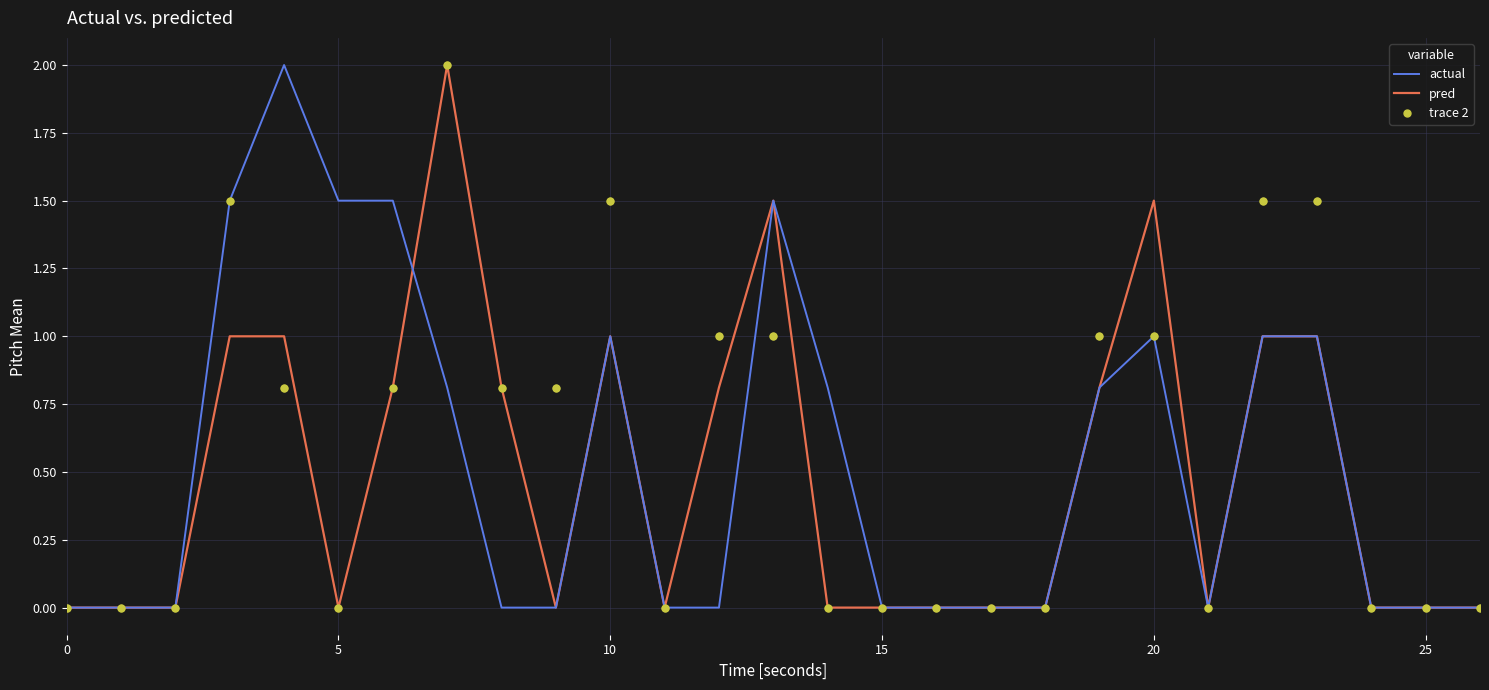

What are all the series names shown in the legend?

actual, pred, trace 2